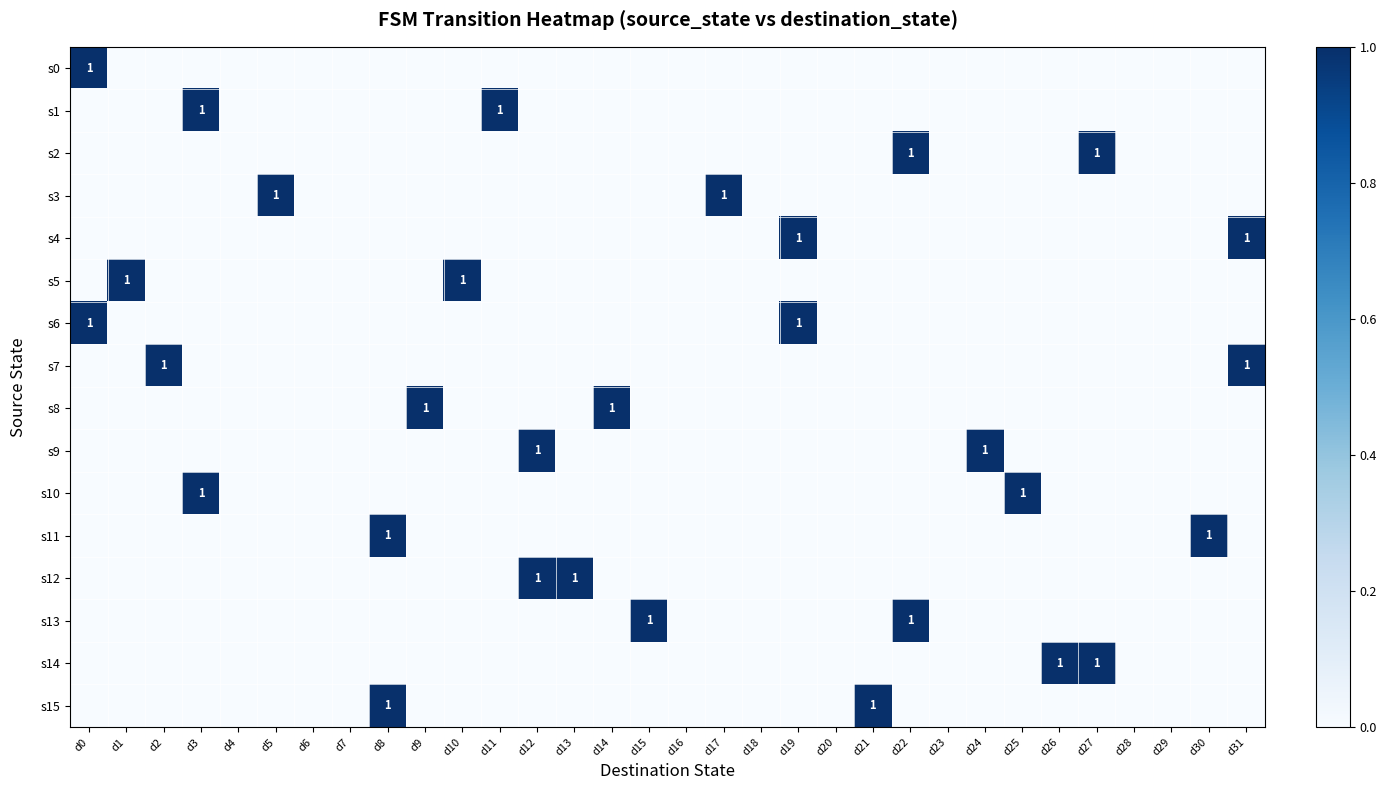

At which category is the sum across all series the highest?

d0